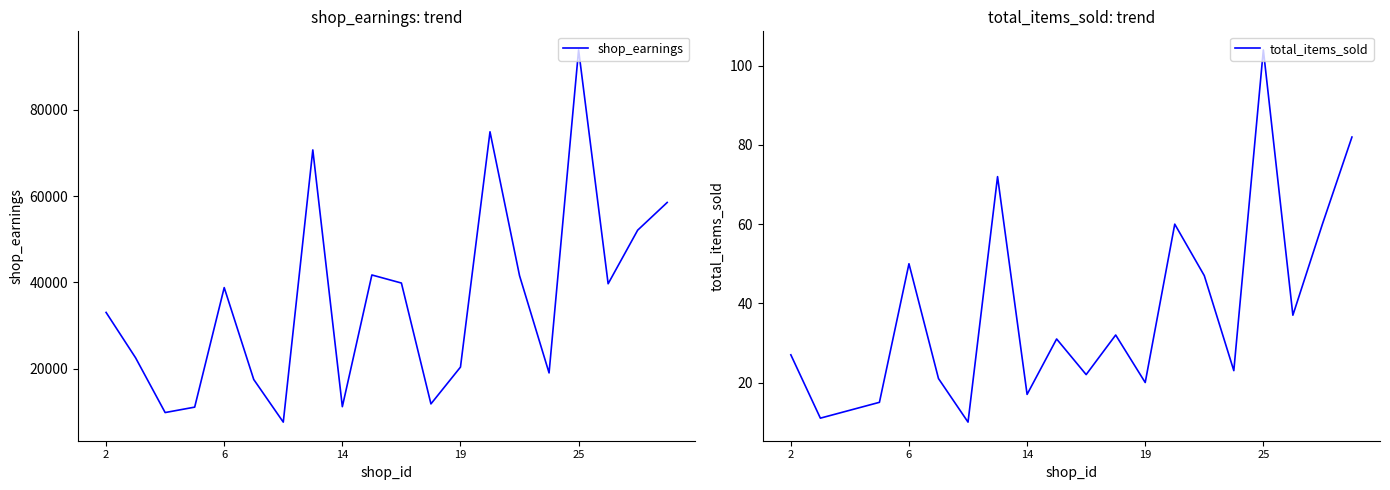

What is the maximum value for shop_earnings?

93932.0